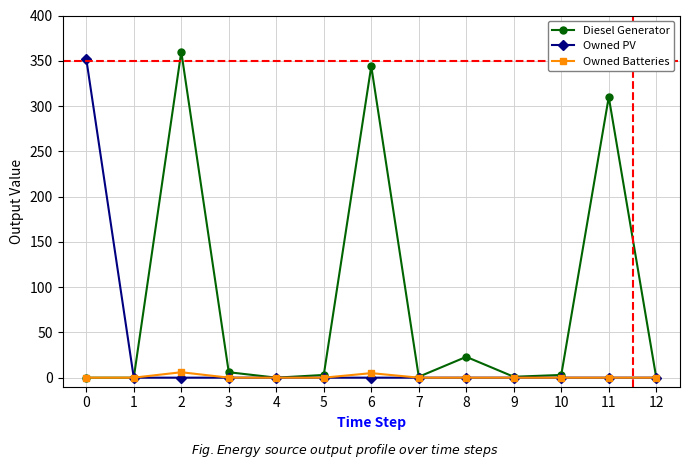

List the series in order of their overall mean, lowest first.

Owned Batteries, Owned PV, Diesel Generator